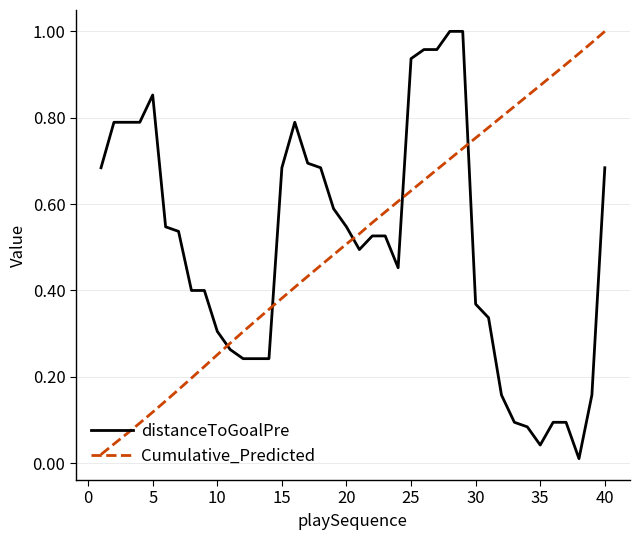

How many times do Cumulative_Predicted and distanceToGoalPre cross each other?

5